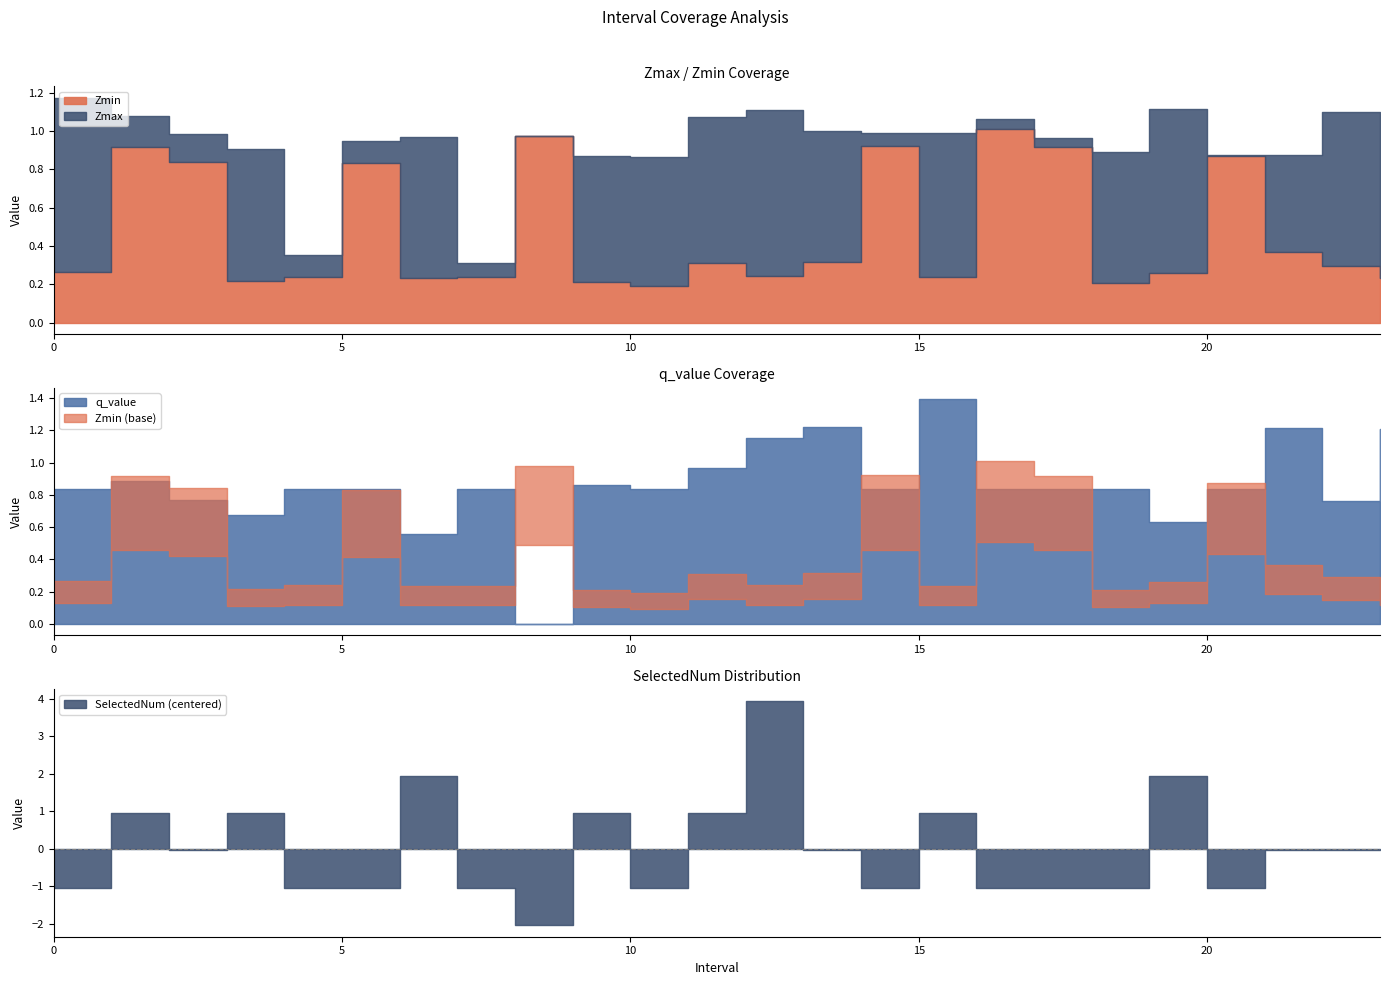

How many interior local valleys does the Zmin series have?

6